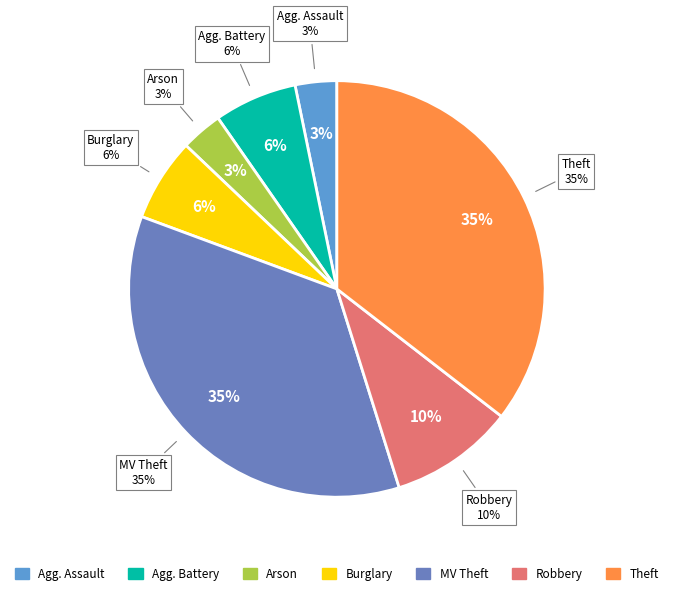

Combined, what portion of the pie is Aggravated Assault and Burglary?

10.5%